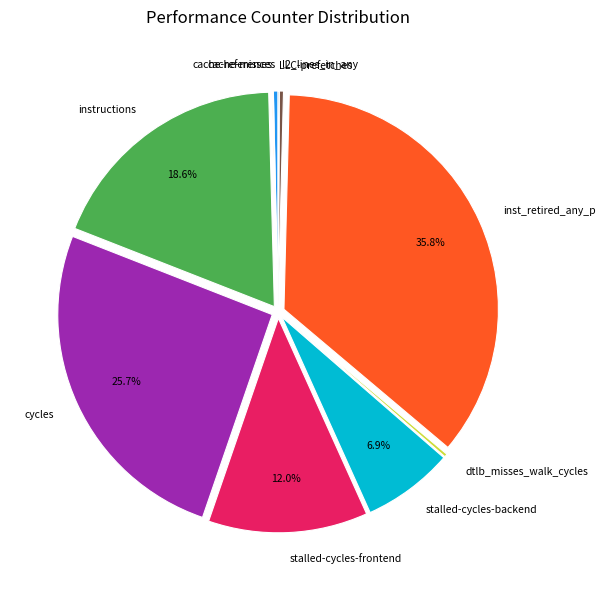

What portion of the pie excludes instructions?

81.4%